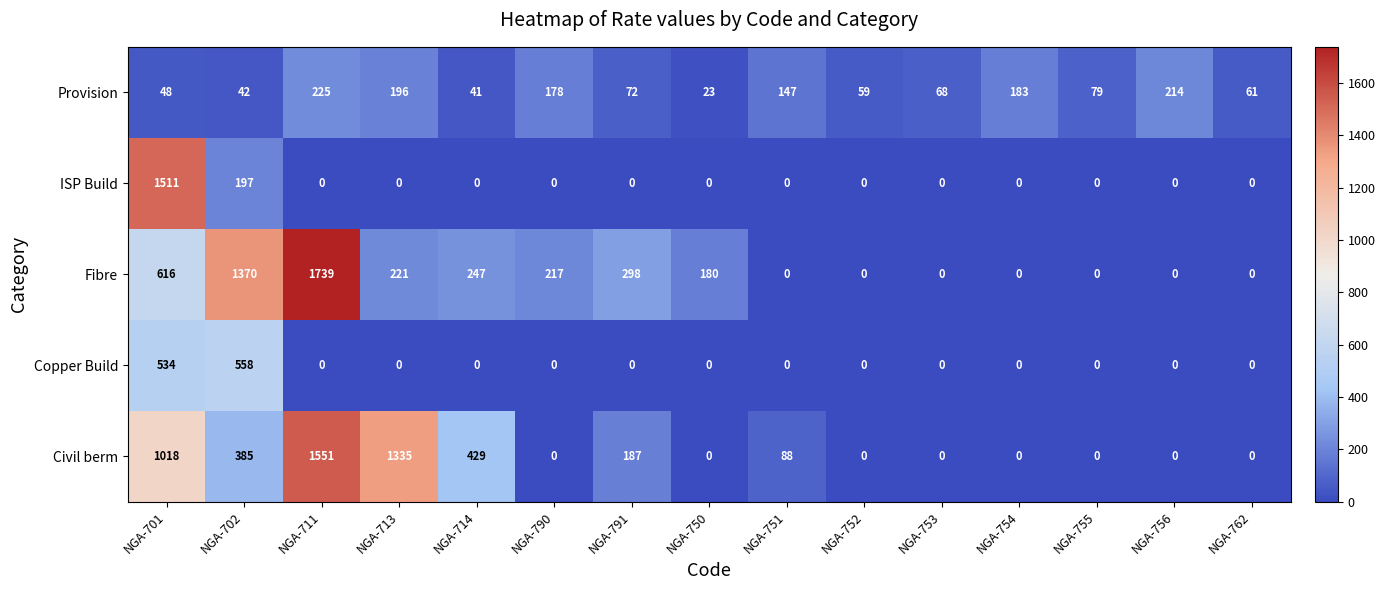

How many values in the Provision series are below 72?

7